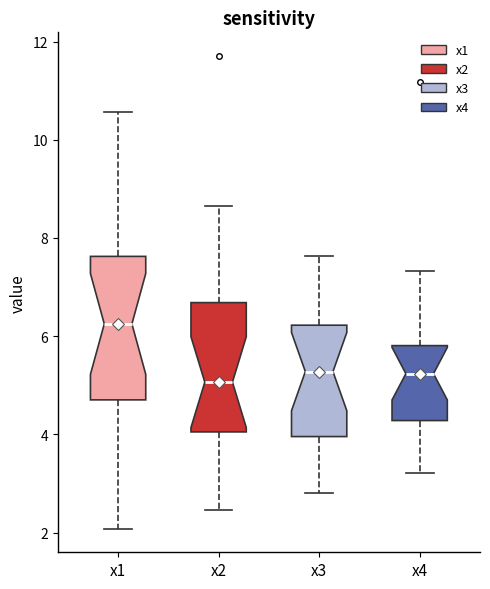

Reading left to right, transcribe this box plot: for each box, give where its median line is, the range the box spans, and where its two whiskers end, as read against the y-axis. The values are not printed on the chart, so give them approximately, as read against the axis.

x1: median 6.2, box 4.8 to 7.6, whiskers 2.0 to 10.6
x2: median 5.0, box 4.0 to 6.6, whiskers 2.4 to 8.6
x3: median 5.2, box 4.0 to 6.2, whiskers 2.8 to 7.6
x4: median 5.2, box 4.2 to 5.8, whiskers 3.2 to 7.4